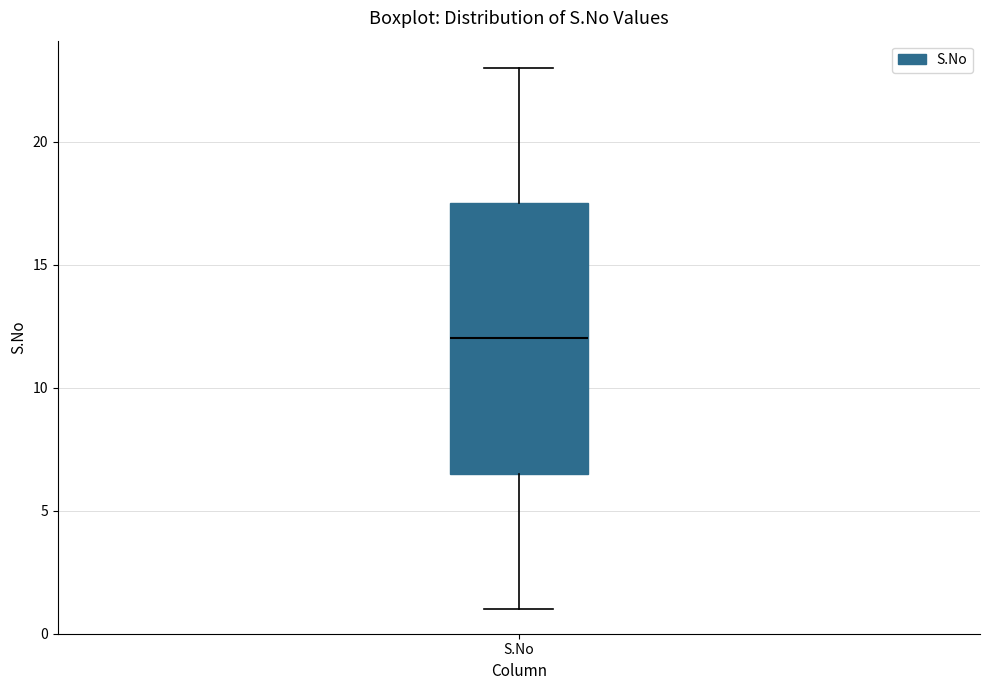

Where does the upper whisker of the box for S.No end on the y-axis? The values are not printed on the chart, so give them approximately, as read against the axis.

23.0